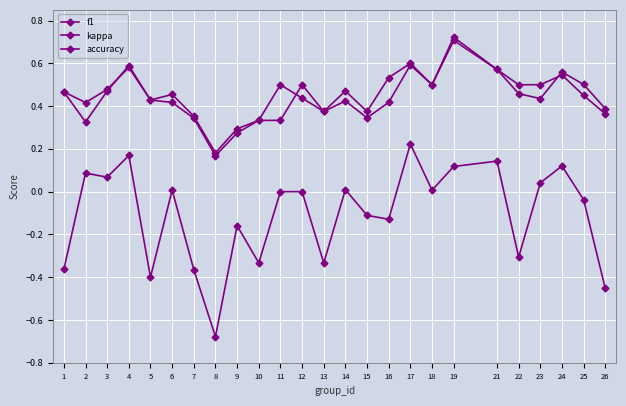

Does the chart have visible grid lines?

Yes